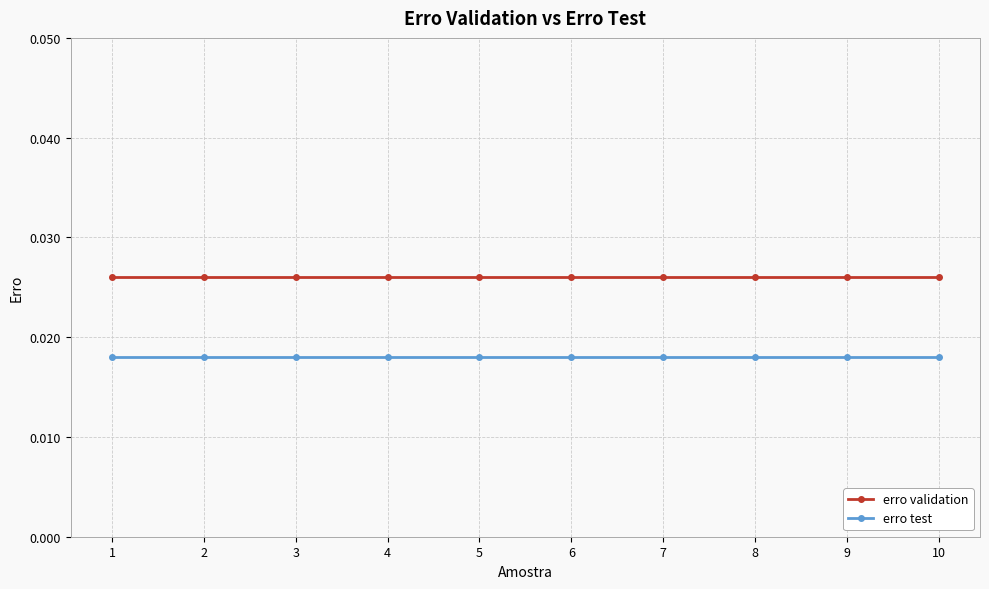

Which series has the largest total across all categories?

erro validation